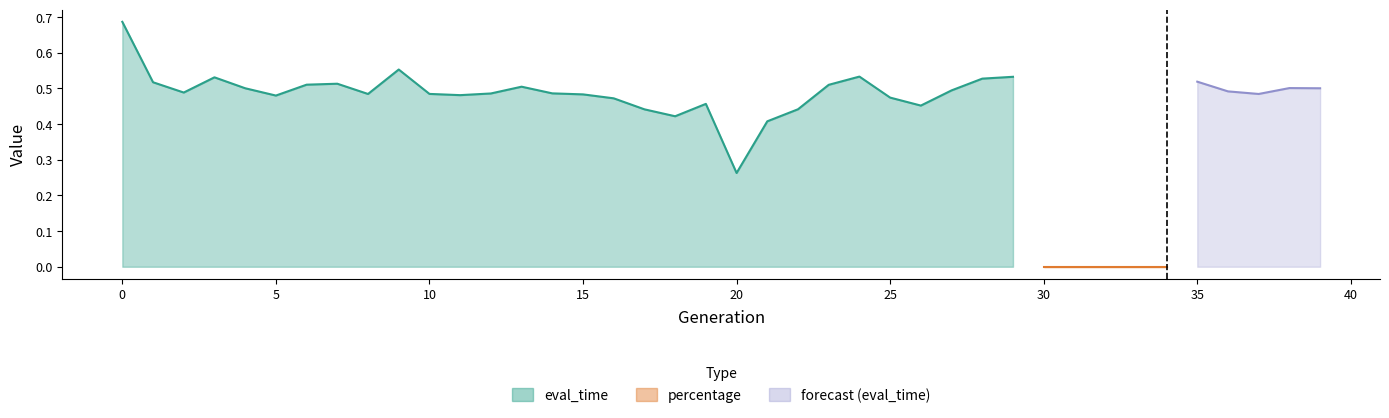

True or false: eval_time has more than 1 interior local peaks.

True